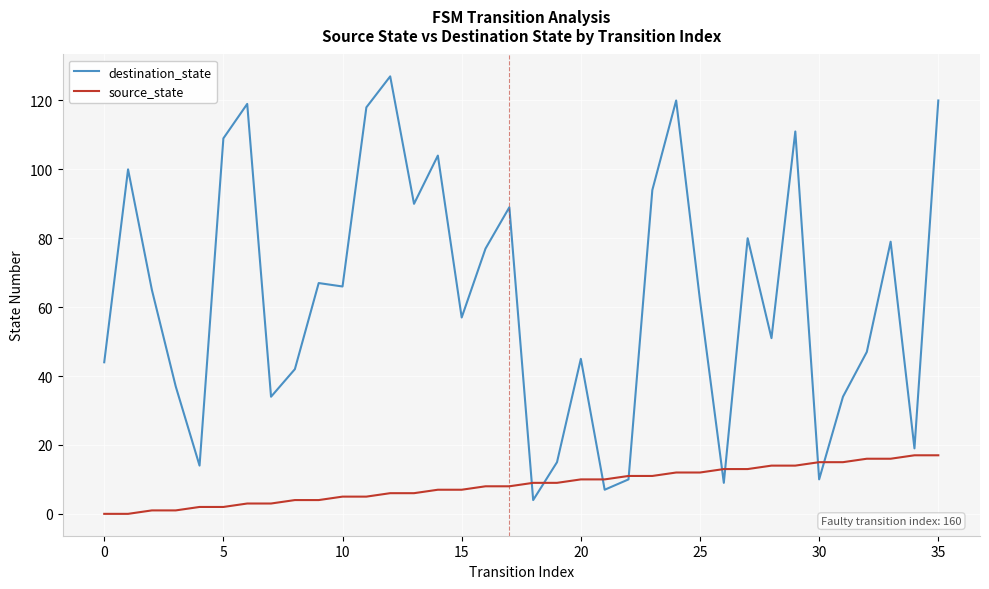

What is the sum of all destination_state values?

2276